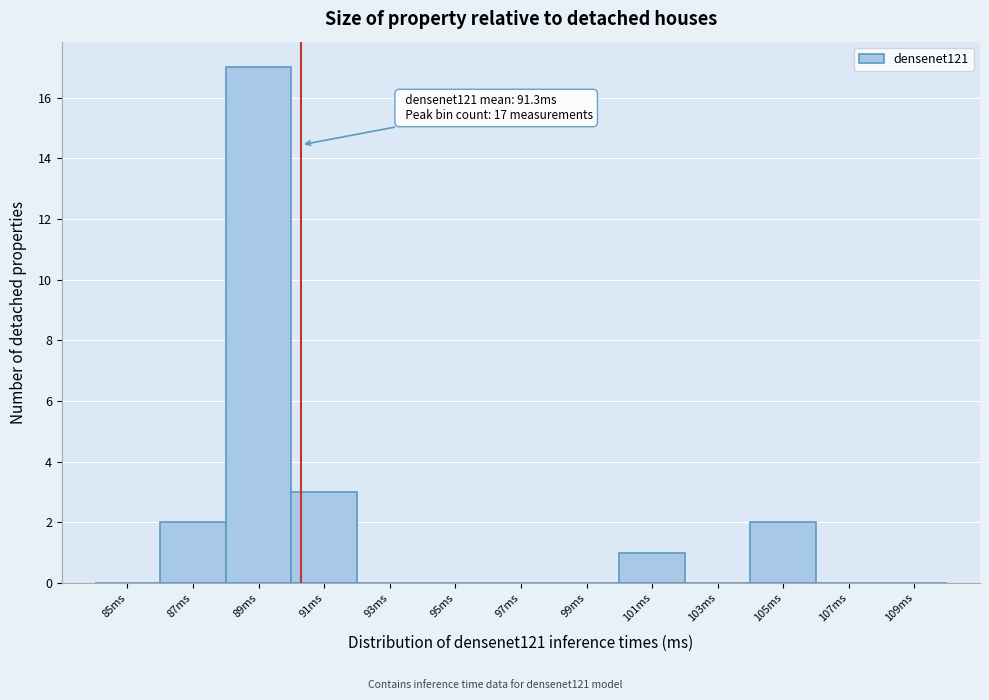

Reading left to right, what are all the values shown in this chart?

85ms=0	87ms=2	89ms=17	91ms=3	93ms=0	95ms=0	97ms=0	99ms=0	101ms=1	103ms=0	105ms=2	107ms=0	109ms=0